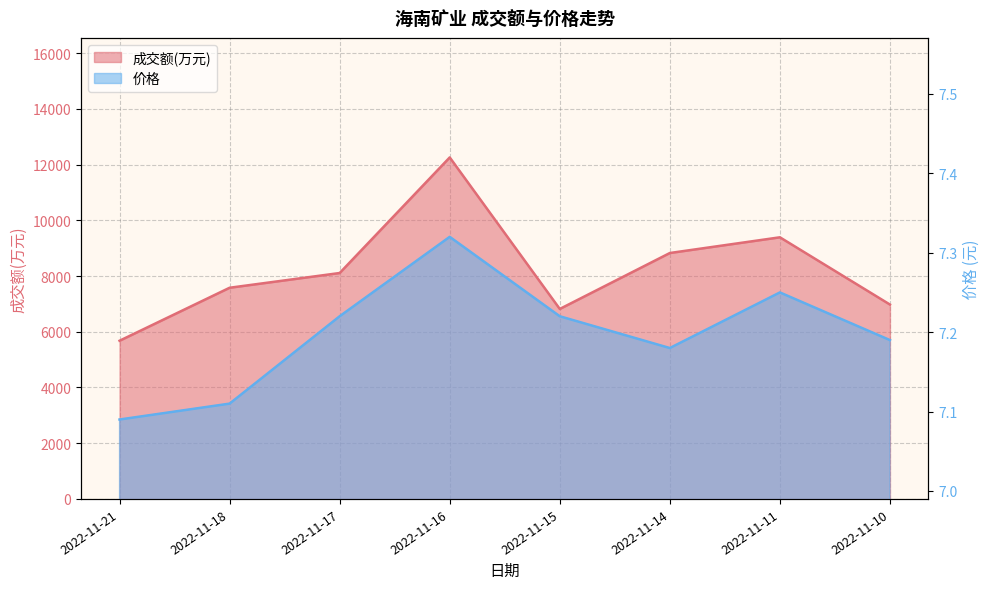

Which category has the lowest value in the 价格 series?

2022-11-21